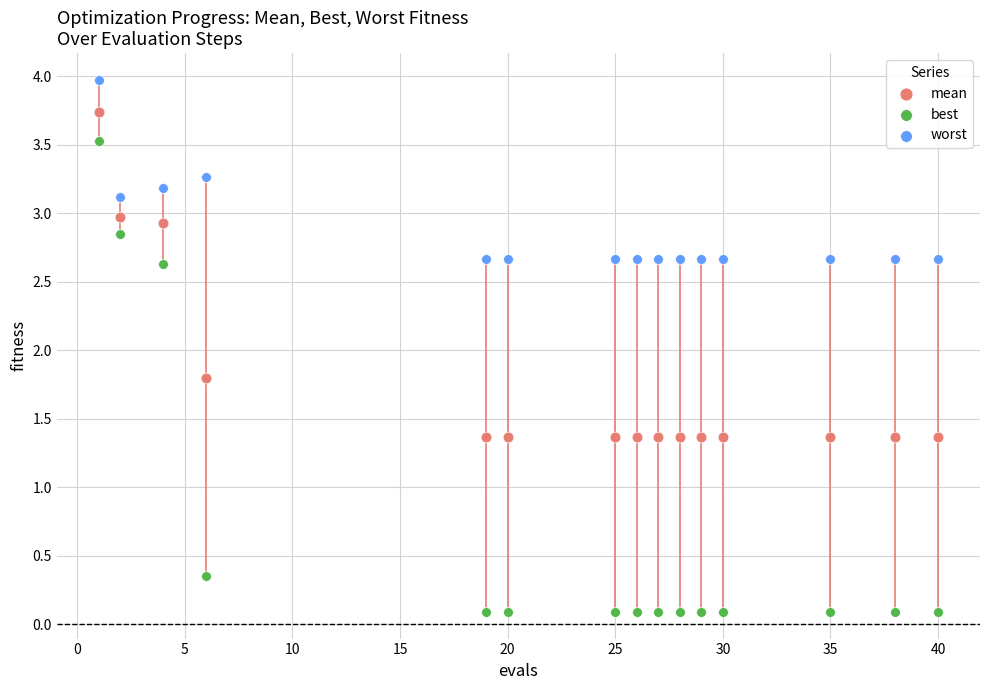

Which series reaches the minimum Y coordinate?

best